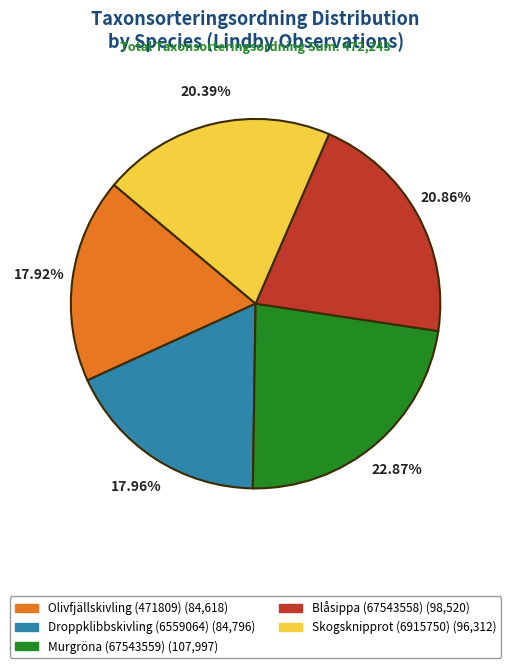

Does any single category account for the majority?

No